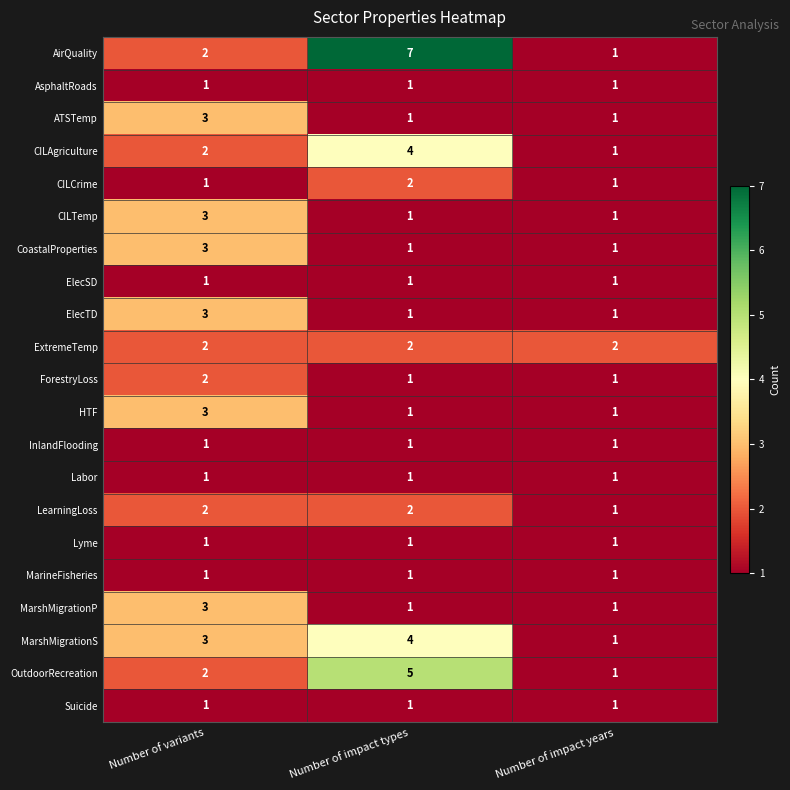

What is the highest value of the CILAgriculture series?

4